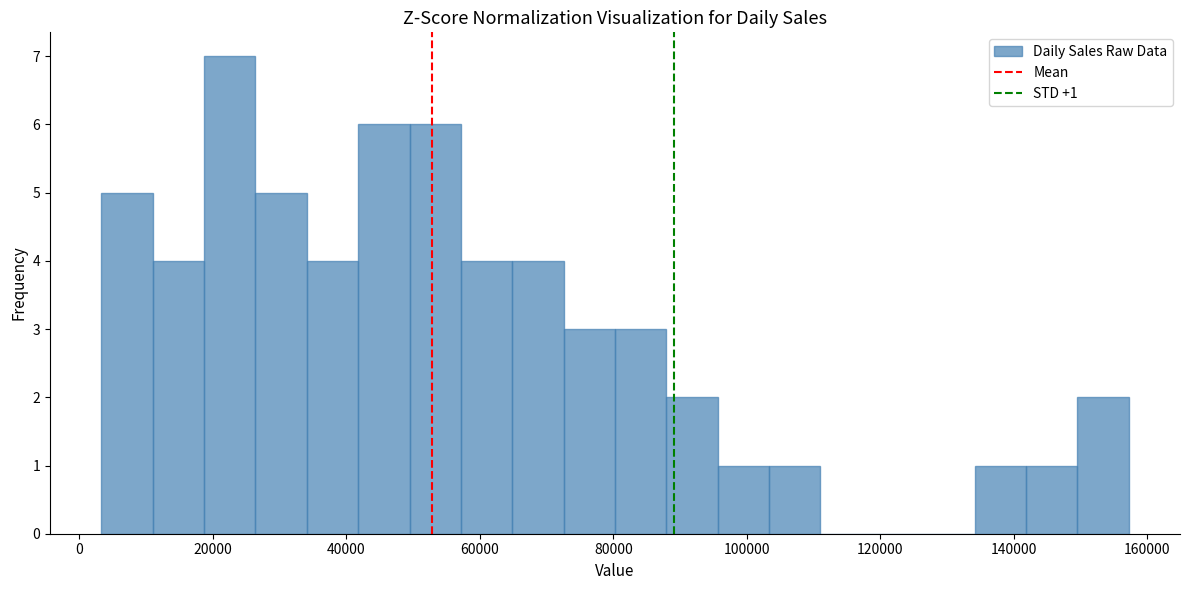

Read against the x-axis, roughly where is the centre of the tallest bar?

22000